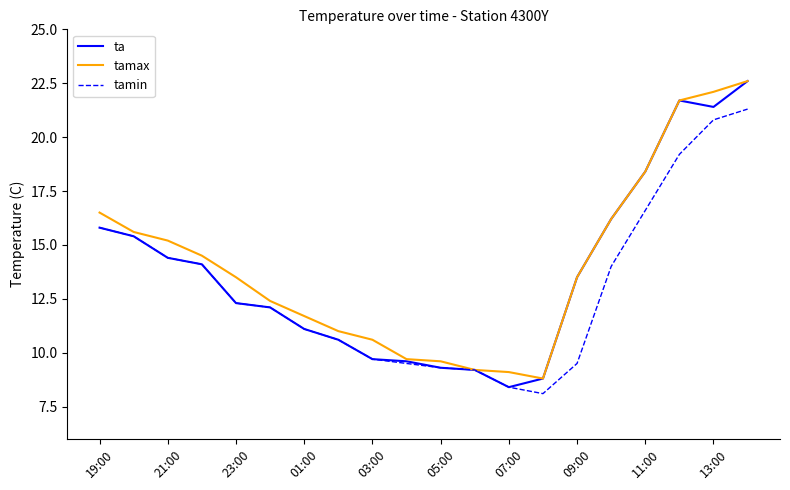

Reading right to left, extract all data points from this chart.

ta: 22.6	21.4	21.7	18.4	16.2	13.5	8.8	8.4	9.2	9.3	9.6	9.7	10.6	11.1	12.1	12.3	14.1	14.4	15.4	15.8
tamax: 22.6	22.1	21.7	18.4	16.2	13.5	8.8	9.1	9.2	9.6	9.7	10.6	11.0	11.7	12.4	13.5	14.5	15.2	15.6	16.5
tamin: 21.3	20.8	19.2	16.6	14.0	9.5	8.1	8.4	9.2	9.3	9.5	9.7	10.6	11.1	12.1	12.3	14.1	14.4	15.4	15.8